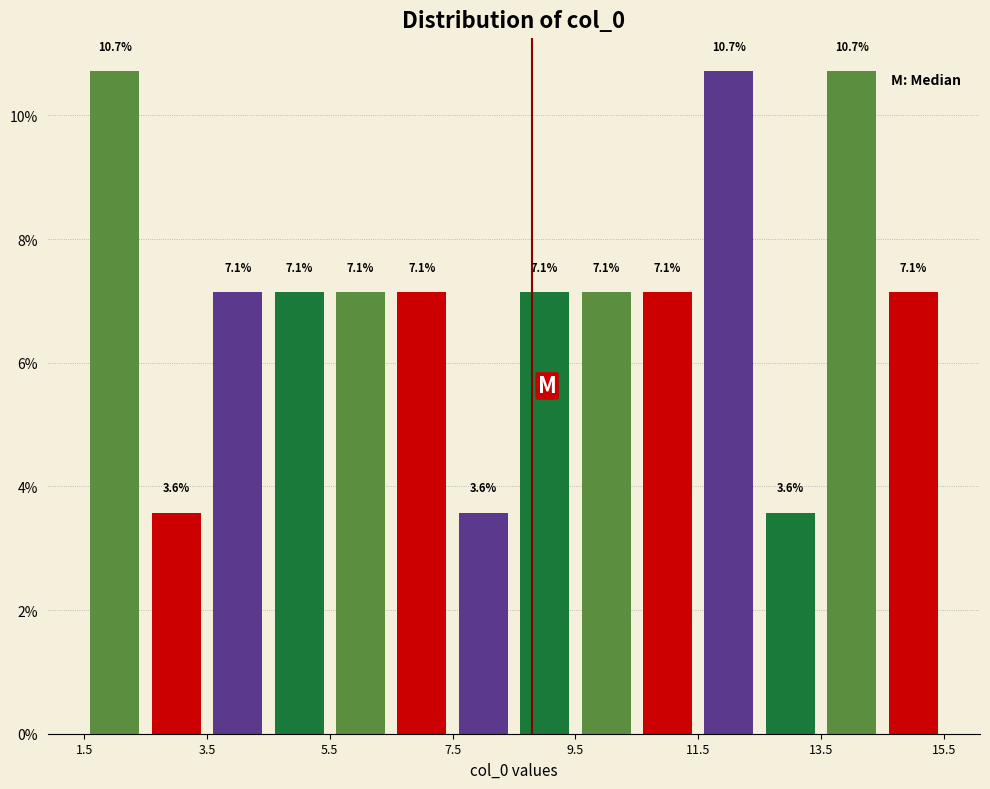

Reading left to right, transcribe this chart: for each bar, give the range it covers on the x-axis and its height. The bar edges are not printed on the chart, so give them approximately, as read against the axis.

1.6 to 2.6: 10.7
2.6 to 3.6: 3.6
3.6 to 4.6: 7.1
4.6 to 5.6: 7.1
5.6 to 6.6: 7.1
6.6 to 7.4: 7.1
7.4 to 8.4: 3.6
8.4 to 9.4: 7.1
9.4 to 10.4: 7.1
10.4 to 11.4: 7.1
11.4 to 12.4: 10.7
12.4 to 13.4: 3.6
13.4 to 14.4: 10.7
14.4 to 15.4: 7.1